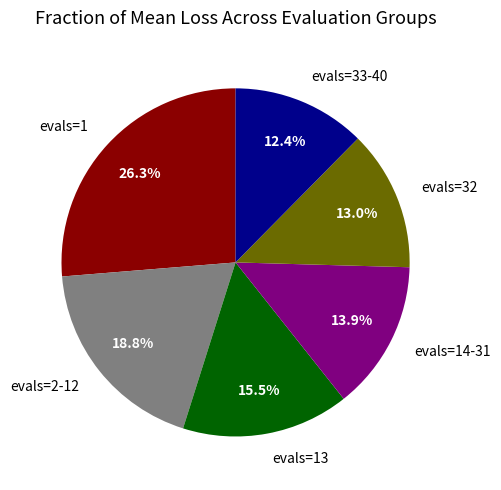

Which category has the smallest portion of the pie?

evals=33-40